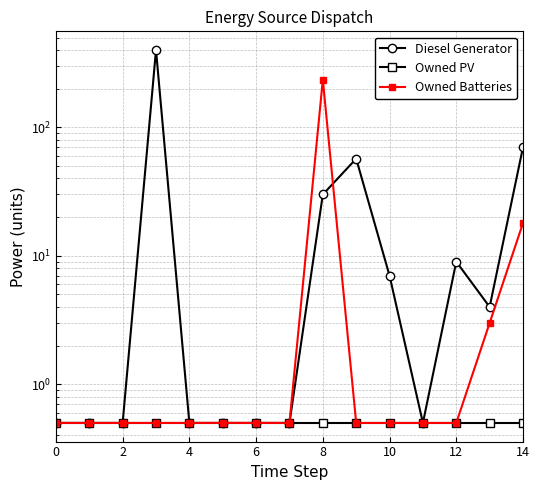

How many lines are shown in the chart?

3